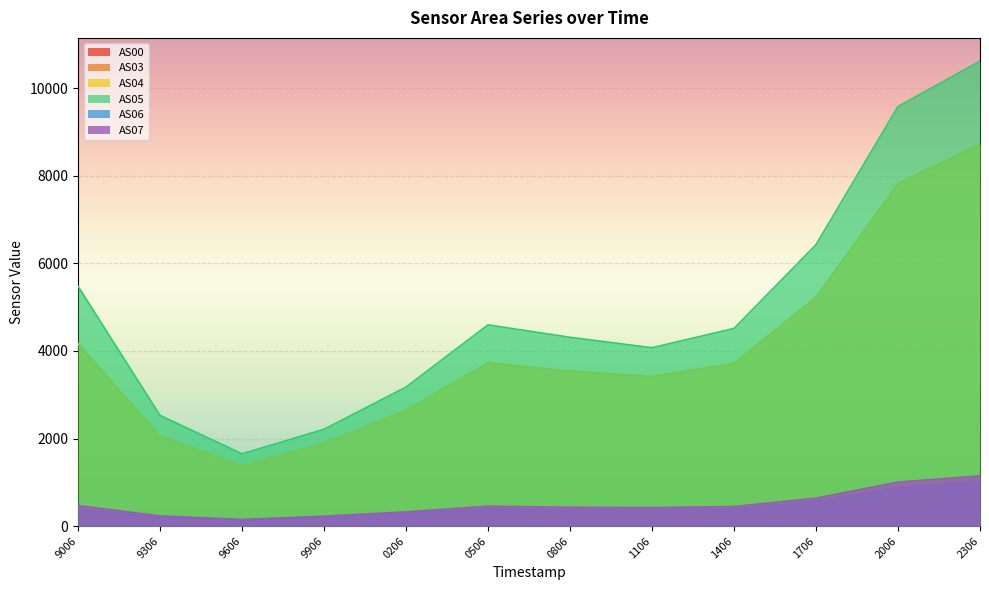

How many lines are shown in the chart?

6